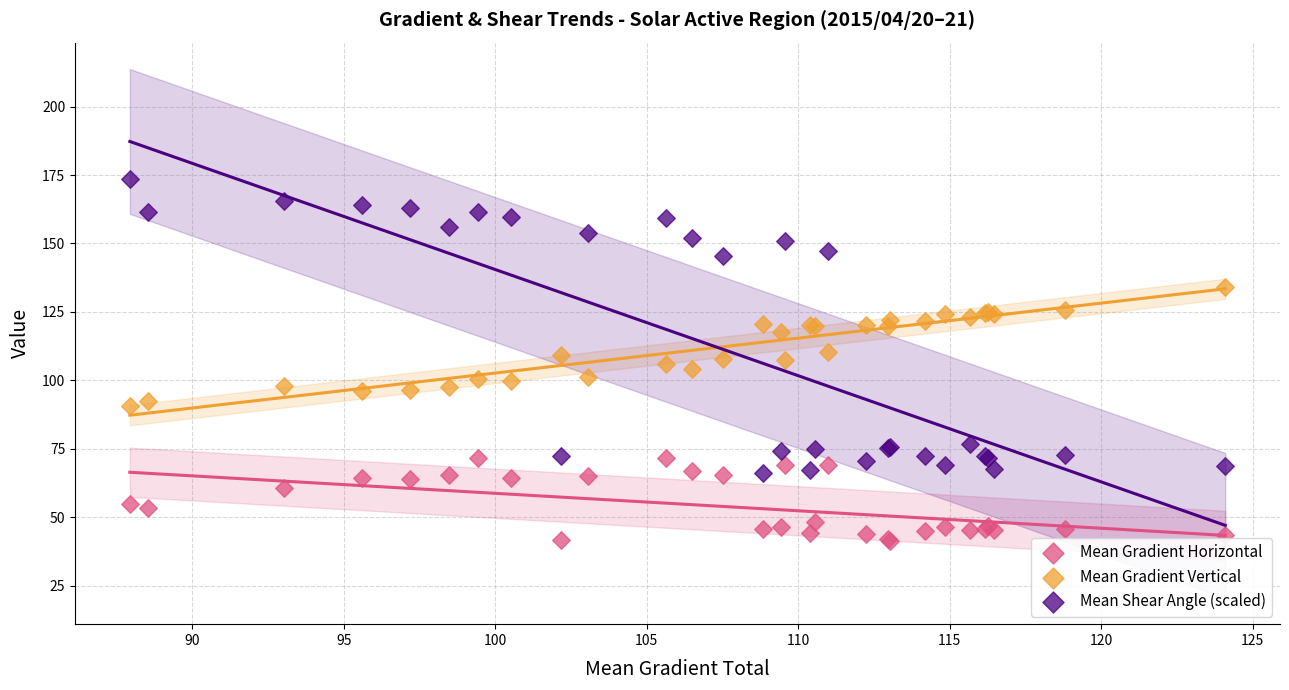

Which series has the widest spread of Y values?

Mean Shear Angle (scaled)